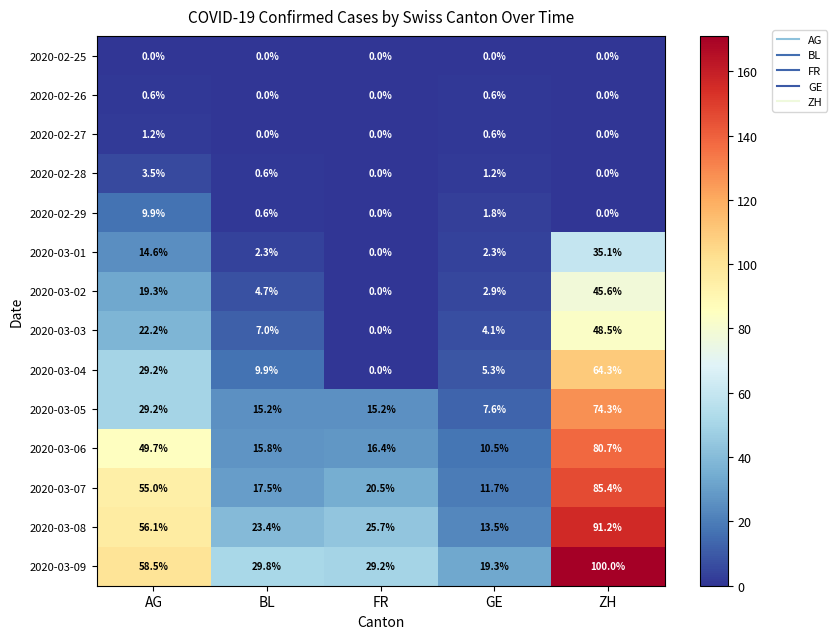

Where does the 2020-03-03 series first go above 7?

AG